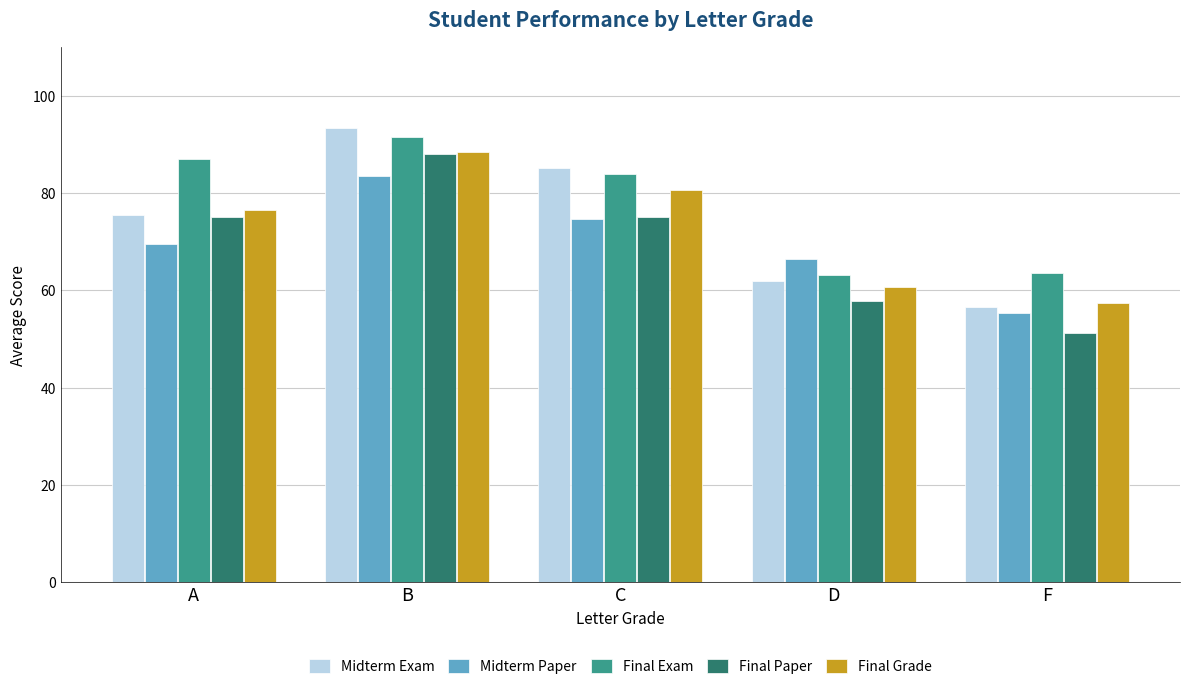

What is the average value of the Final Paper series?

69.4